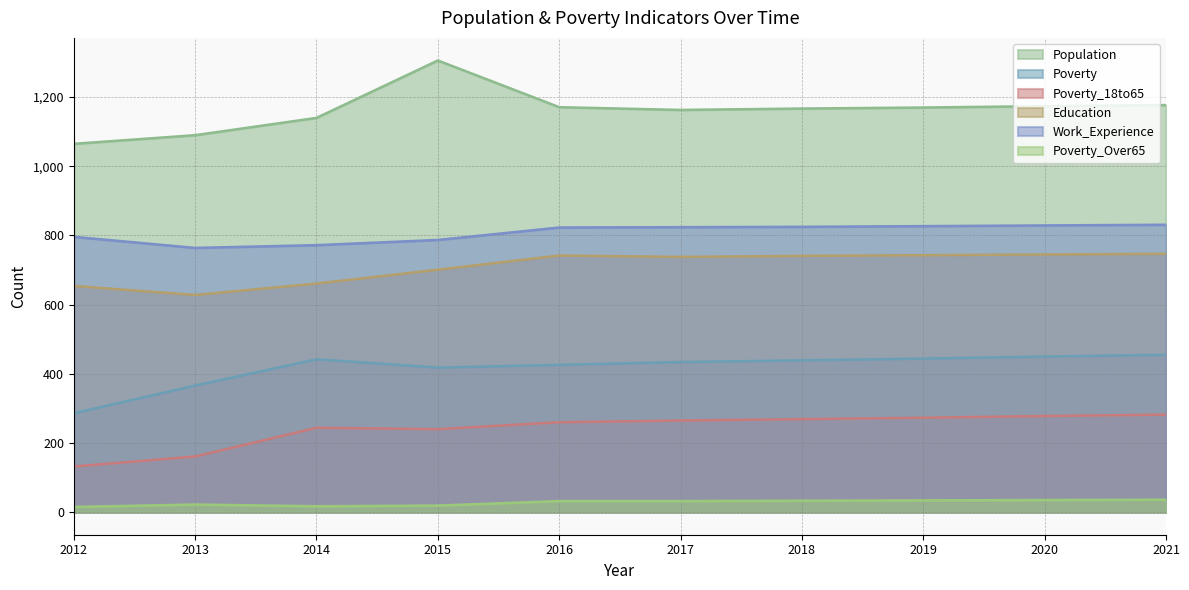

Where is the first local minimum for Poverty_Over65?

2014